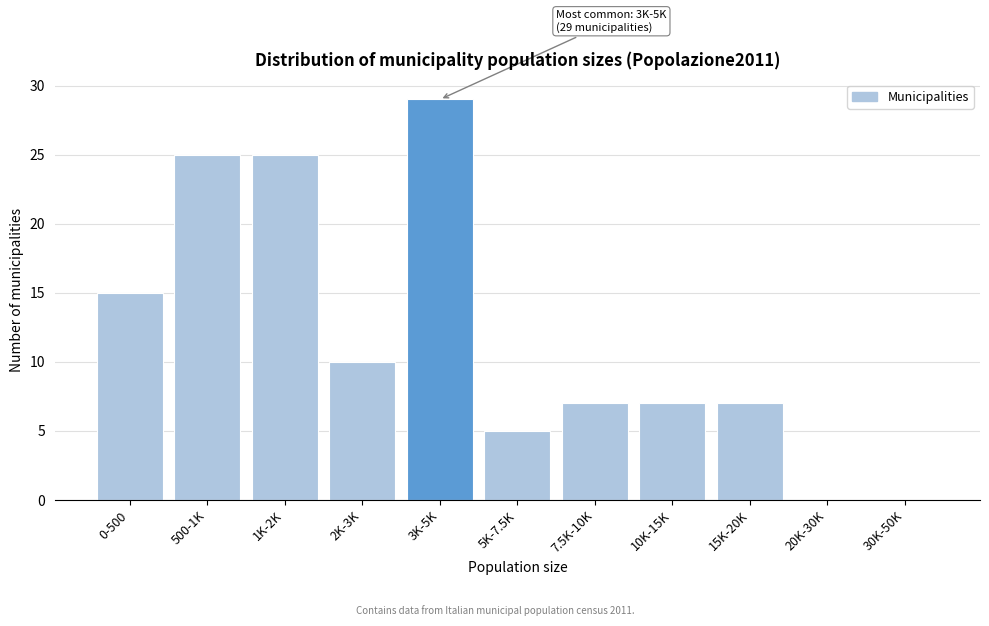

Reading right to left, list all the values displayed in this chart.

30K-50K=0	20K-30K=0	15K-20K=7	10K-15K=7	7.5K-10K=7	5K-7.5K=5	3K-5K=29	2K-3K=10	1K-2K=25	500-1K=25	0-500=15